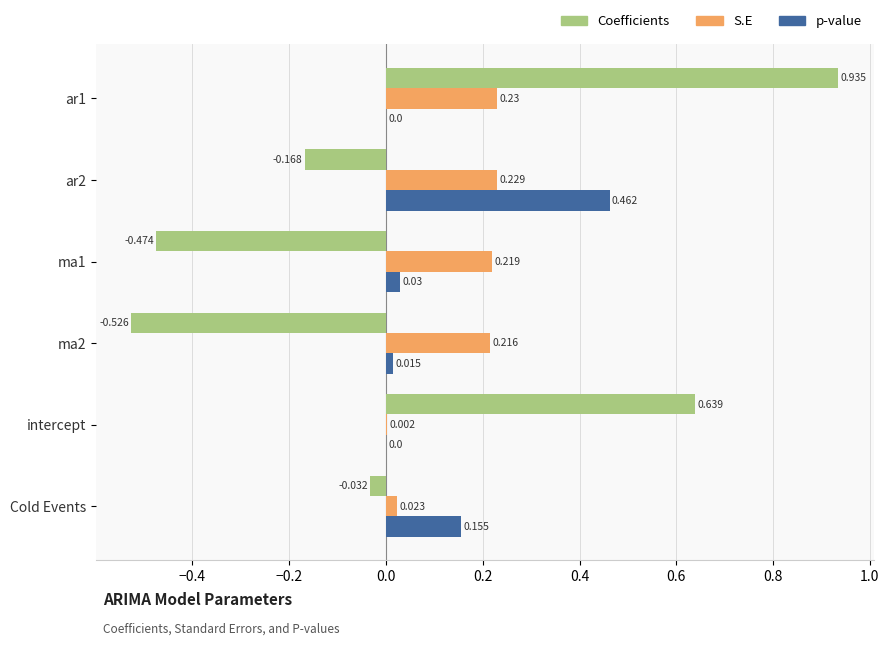

Between ma2 and Cold Events, which series saw the biggest shift?

Coefficients